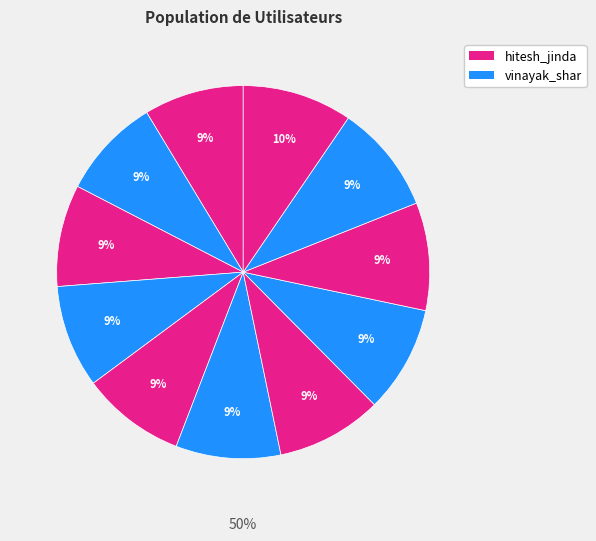

Is there any slice that represents more than half of the pie?

No